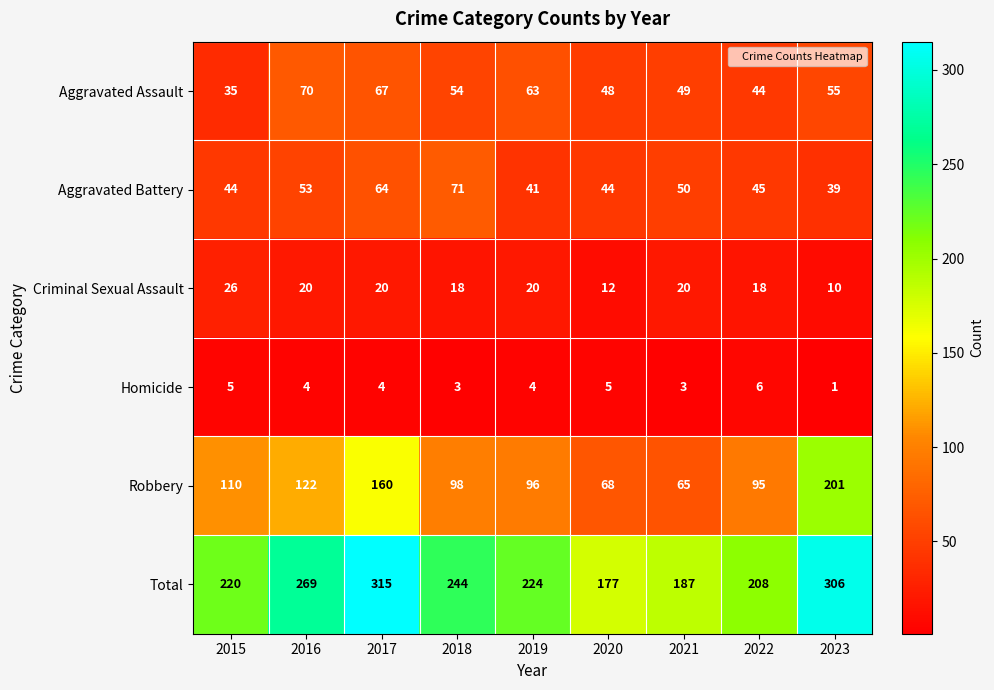

The Homicide series shows 4 at 2016. True or false?

True